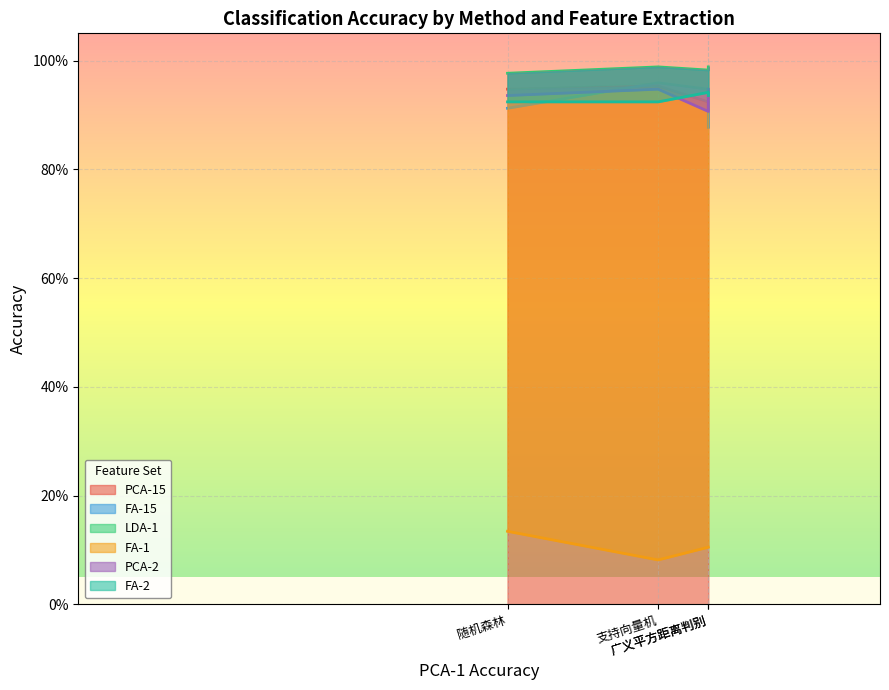

What are all the series names shown in the legend?

PCA-15, FA-15, LDA-1, FA-1, PCA-2, FA-2